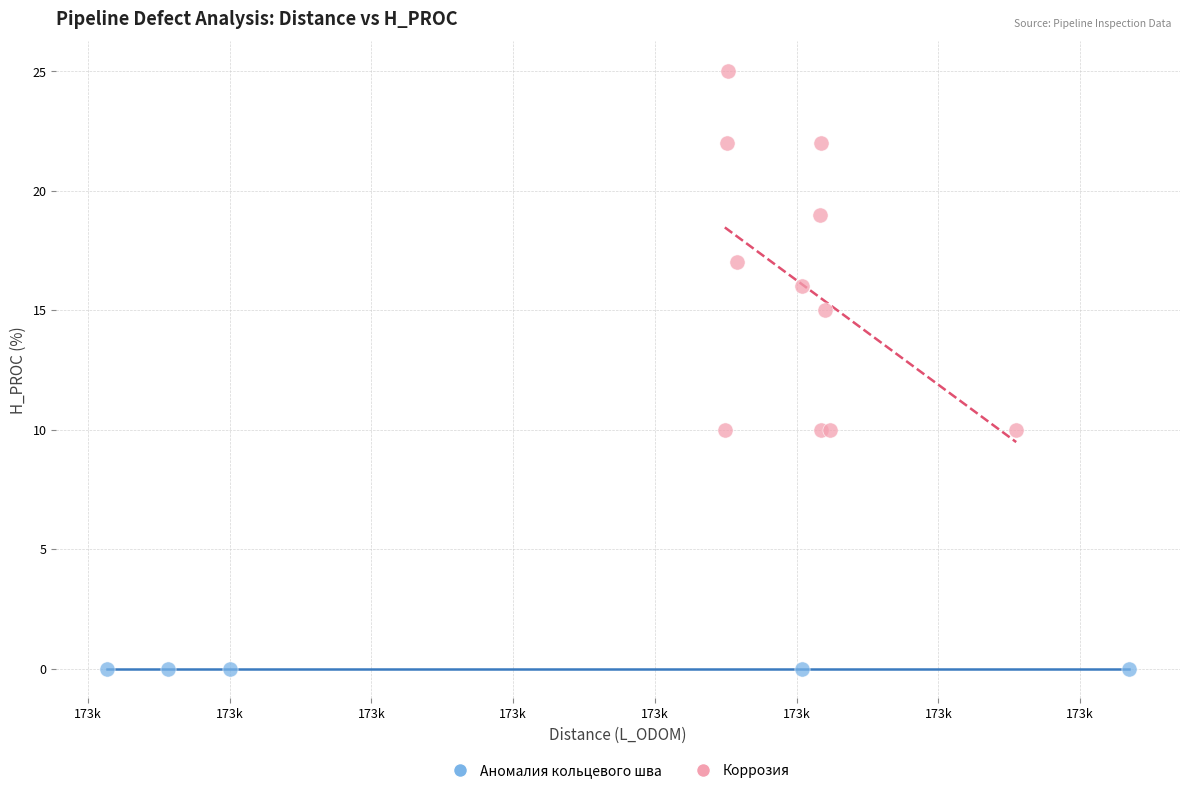

Which series reaches the maximum Y coordinate?

Коррозия